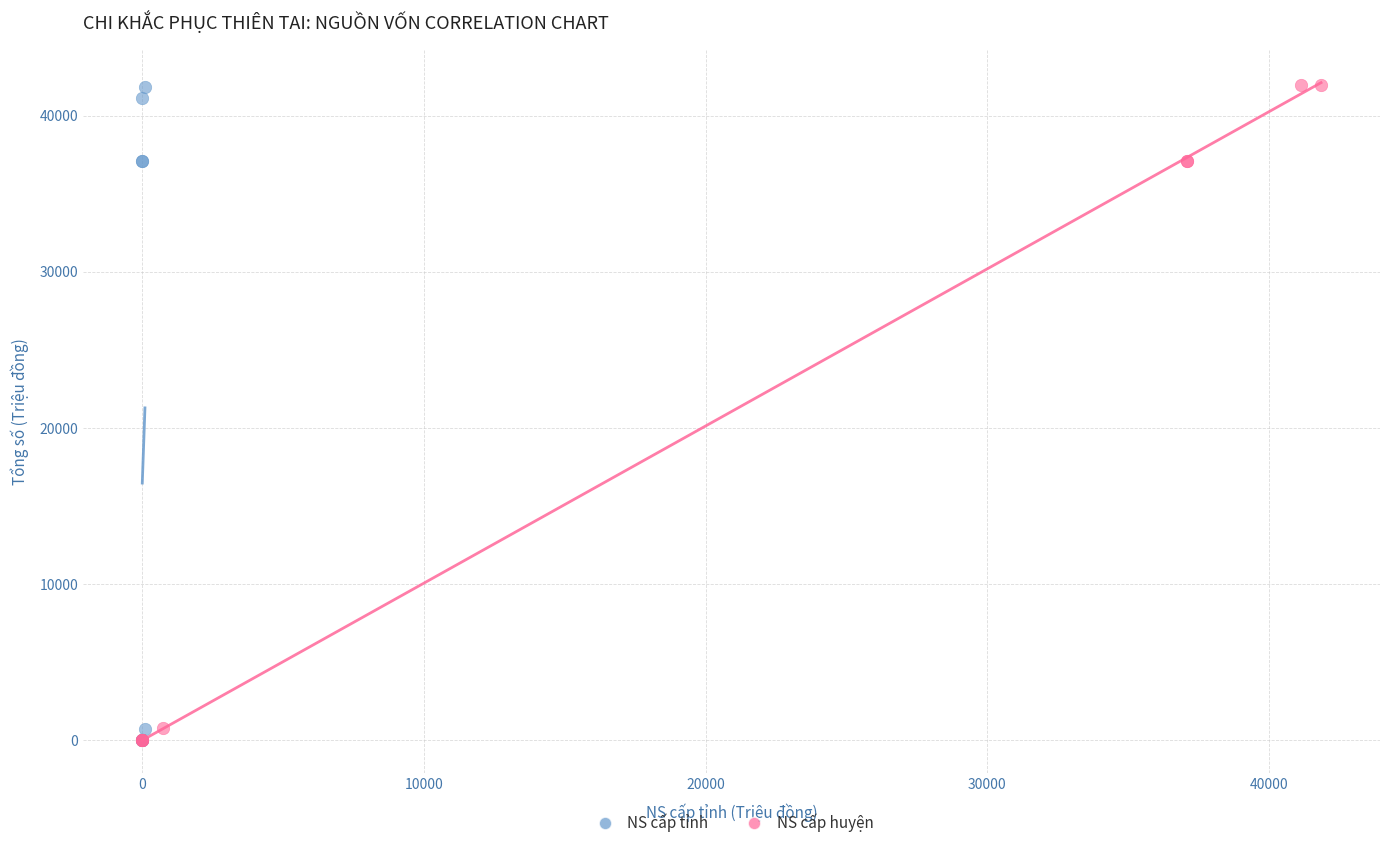

What are all the series names shown in the legend?

NS cấp tỉnh, NS cấp huyện